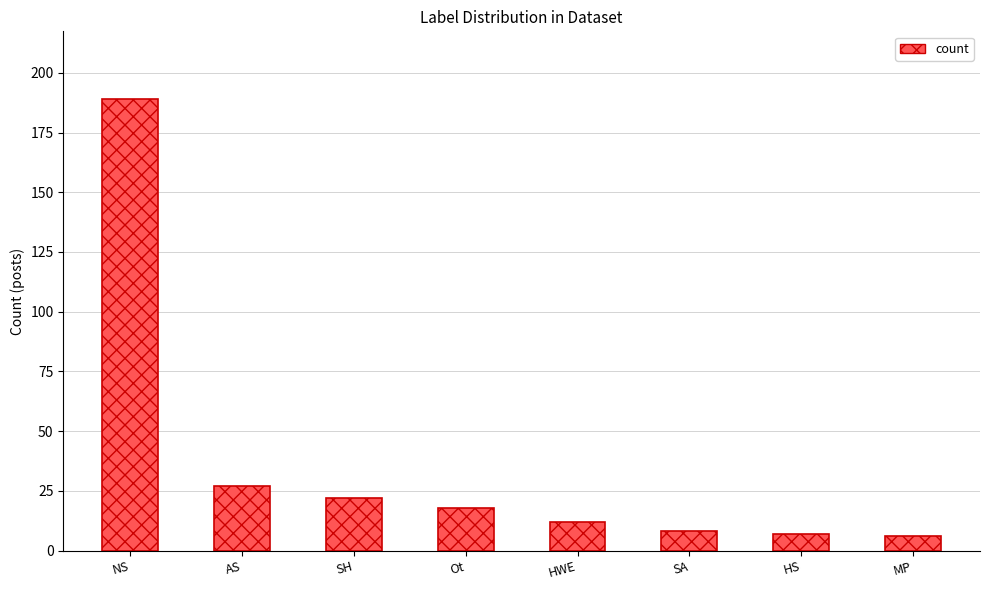

Is it true that the value at SA is 8?

True